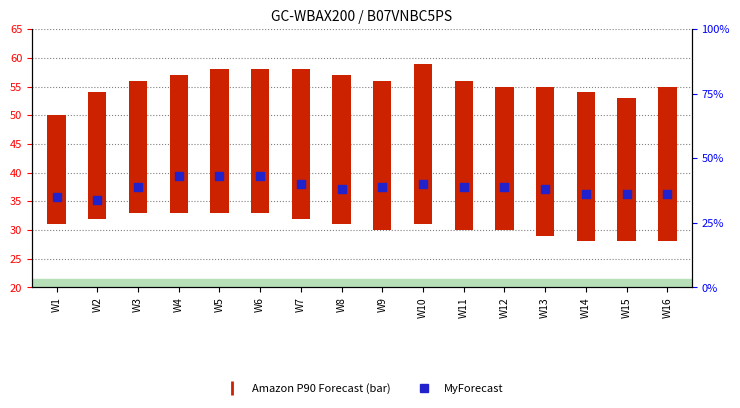

What are all the series names shown in the legend?

Amazon P90 Forecast, MyForecast